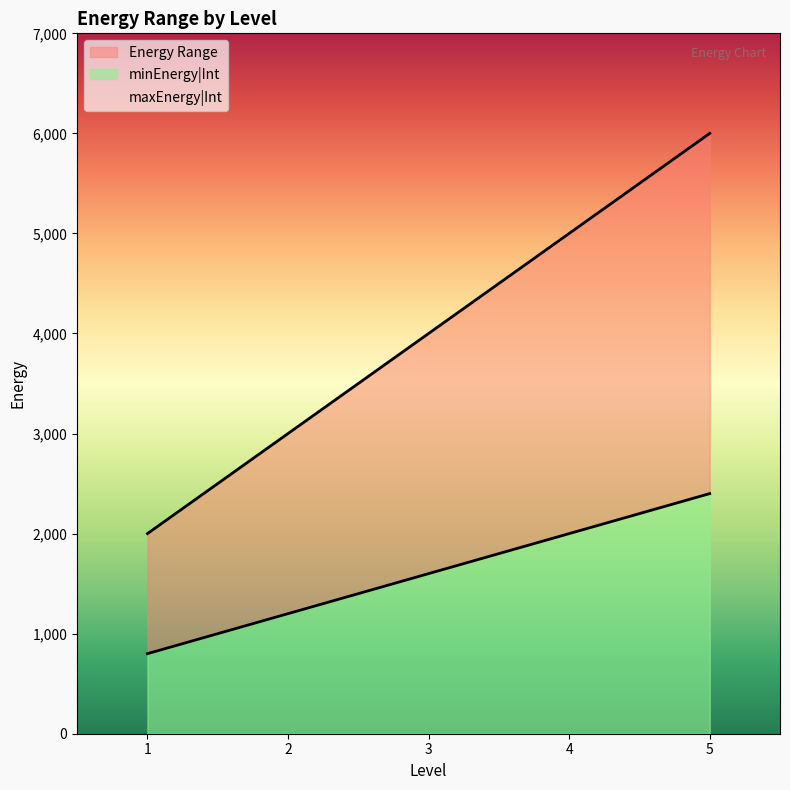

True or false: minEnergy|Int and maxEnergy|Int cross at least once.

False